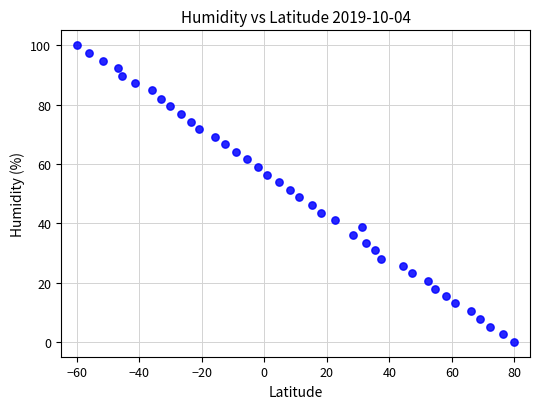

What is the range of X values (max minus min)?

140.0